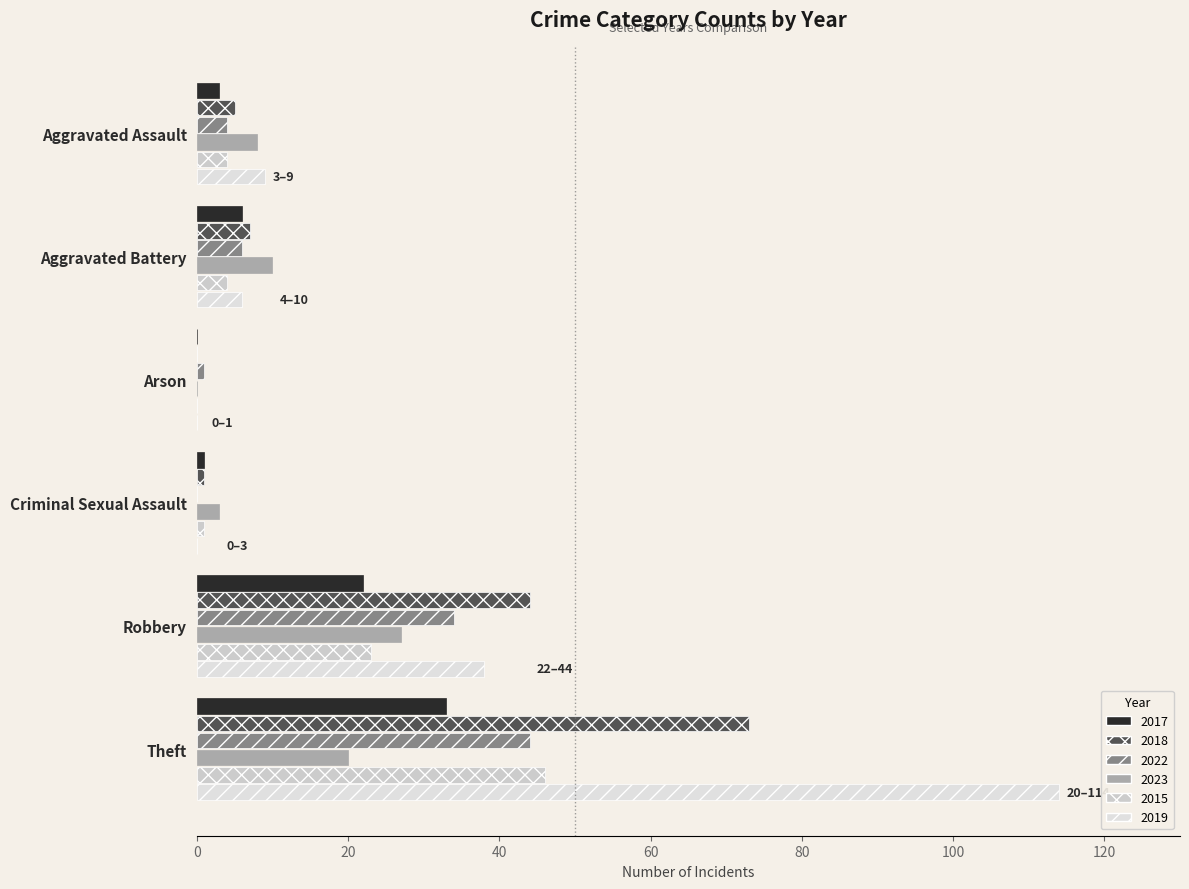

What is the maximum value for 2023?

27